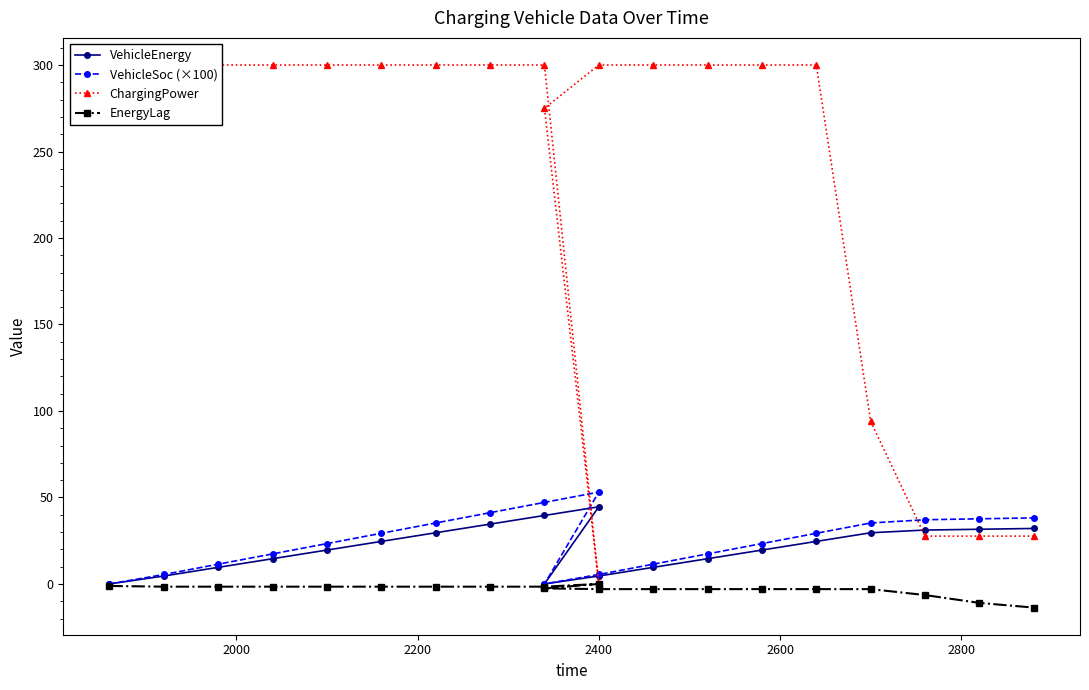

How many lines are shown in the chart?

4